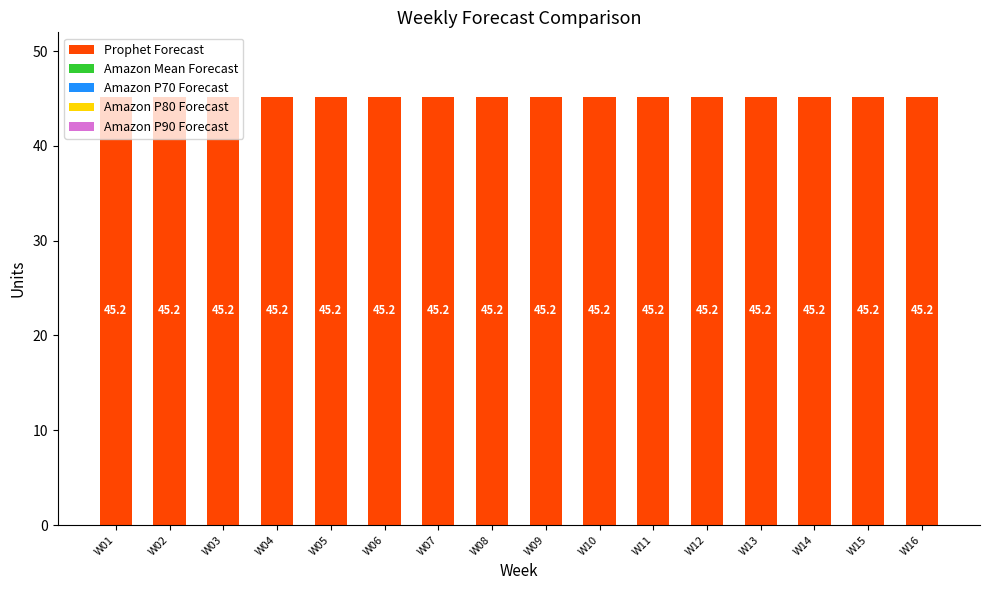

Reading left to right, list all the values displayed in this chart.

Prophet Forecast: W01=45.2	W02=45.2	W03=45.2	W04=45.2	W05=45.2	W06=45.2	W07=45.2	W08=45.2	W09=45.2	W10=45.2	W11=45.2	W12=45.2	W13=45.2	W14=45.2	W15=45.2	W16=45.2
Amazon Mean Forecast: W01=0.0	W02=0.0	W03=0.0	W04=0.0	W05=0.0	W06=0.0	W07=0.0	W08=0.0	W09=0.0	W10=0.0	W11=0.0	W12=0.0	W13=0.0	W14=0.0	W15=0.0	W16=0.0
Amazon P70 Forecast: W01=0.0	W02=0.0	W03=0.0	W04=0.0	W05=0.0	W06=0.0	W07=0.0	W08=0.0	W09=0.0	W10=0.0	W11=0.0	W12=0.0	W13=0.0	W14=0.0	W15=0.0	W16=0.0
Amazon P80 Forecast: W01=0.0	W02=0.0	W03=0.0	W04=0.0	W05=0.0	W06=0.0	W07=0.0	W08=0.0	W09=0.0	W10=0.0	W11=0.0	W12=0.0	W13=0.0	W14=0.0	W15=0.0	W16=0.0
Amazon P90 Forecast: W01=0.0	W02=0.0	W03=0.0	W04=0.0	W05=0.0	W06=0.0	W07=0.0	W08=0.0	W09=0.0	W10=0.0	W11=0.0	W12=0.0	W13=0.0	W14=0.0	W15=0.0	W16=0.0